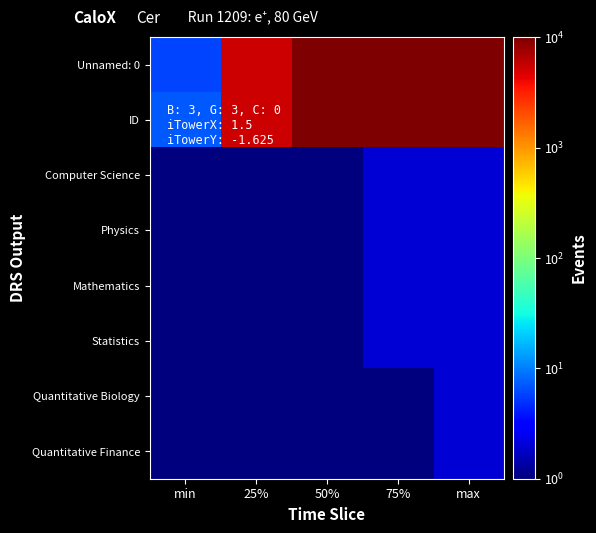

Reading left to right, transcribe all the data shown in this chart.

Unnamed: 0: min=6.0	25%=5246.0	50%=10481.5	75%=15586.8	max=20972.0
ID: min=7.0	25%=5247.0	50%=10482.5	75%=15587.8	max=20973.0
Computer Science: min=1.0	25%=1.0	50%=1.0	75%=2.0	max=2.0
Physics: min=1.0	25%=1.0	50%=1.0	75%=2.0	max=2.0
Mathematics: min=1.0	25%=1.0	50%=1.0	75%=2.0	max=2.0
Statistics: min=1.0	25%=1.0	50%=1.0	75%=2.0	max=2.0
Quantitative Biology: min=1.0	25%=1.0	50%=1.0	75%=1.0	max=2.0
Quantitative Finance: min=1.0	25%=1.0	50%=1.0	75%=1.0	max=2.0